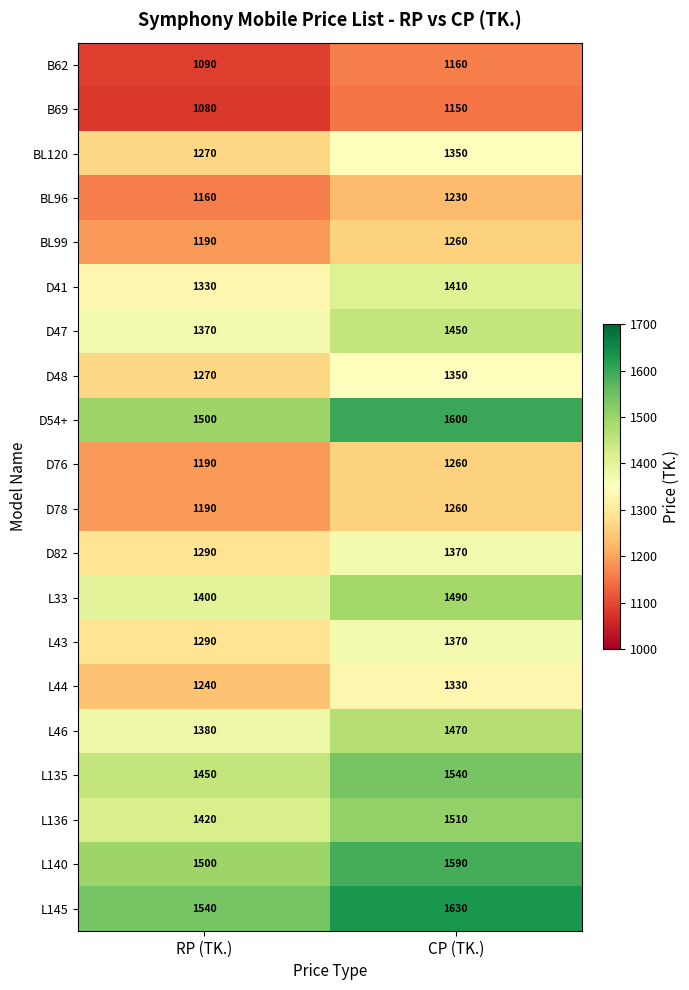

Which series has the largest total across all categories?

L145